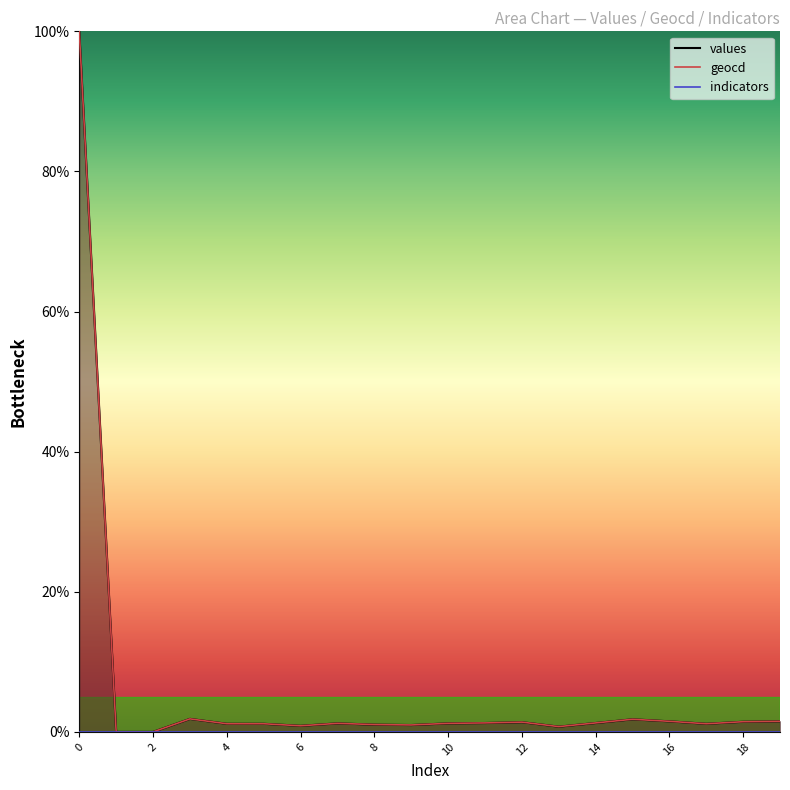

How many distinct data groups are displayed?

3